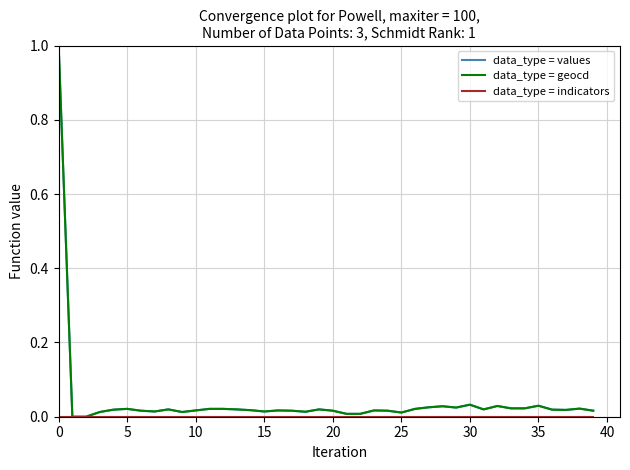

What is the maximum value shown in the chart?

1.0